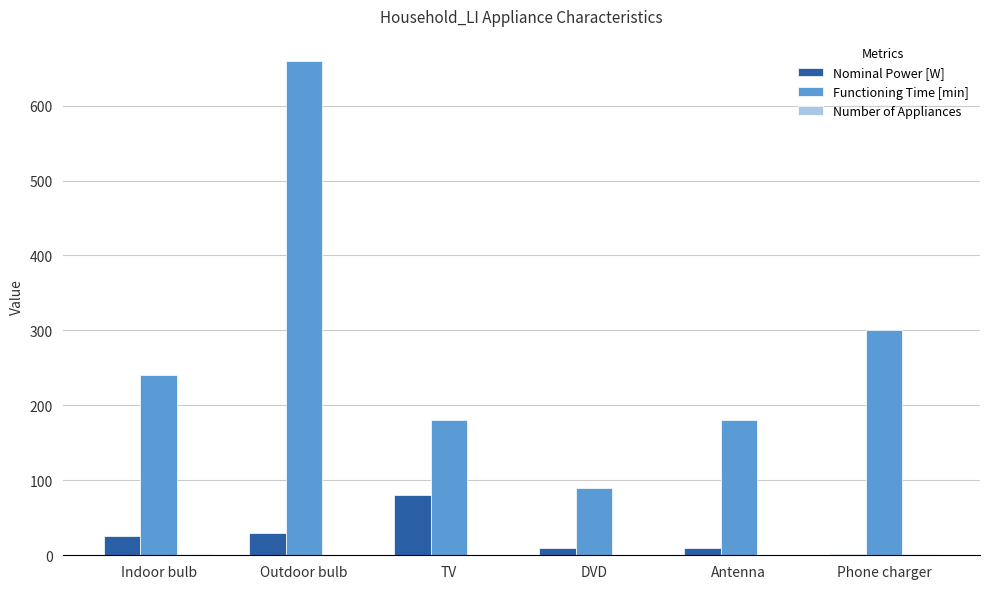

Which series has the largest total across all categories?

Functioning Time [min]